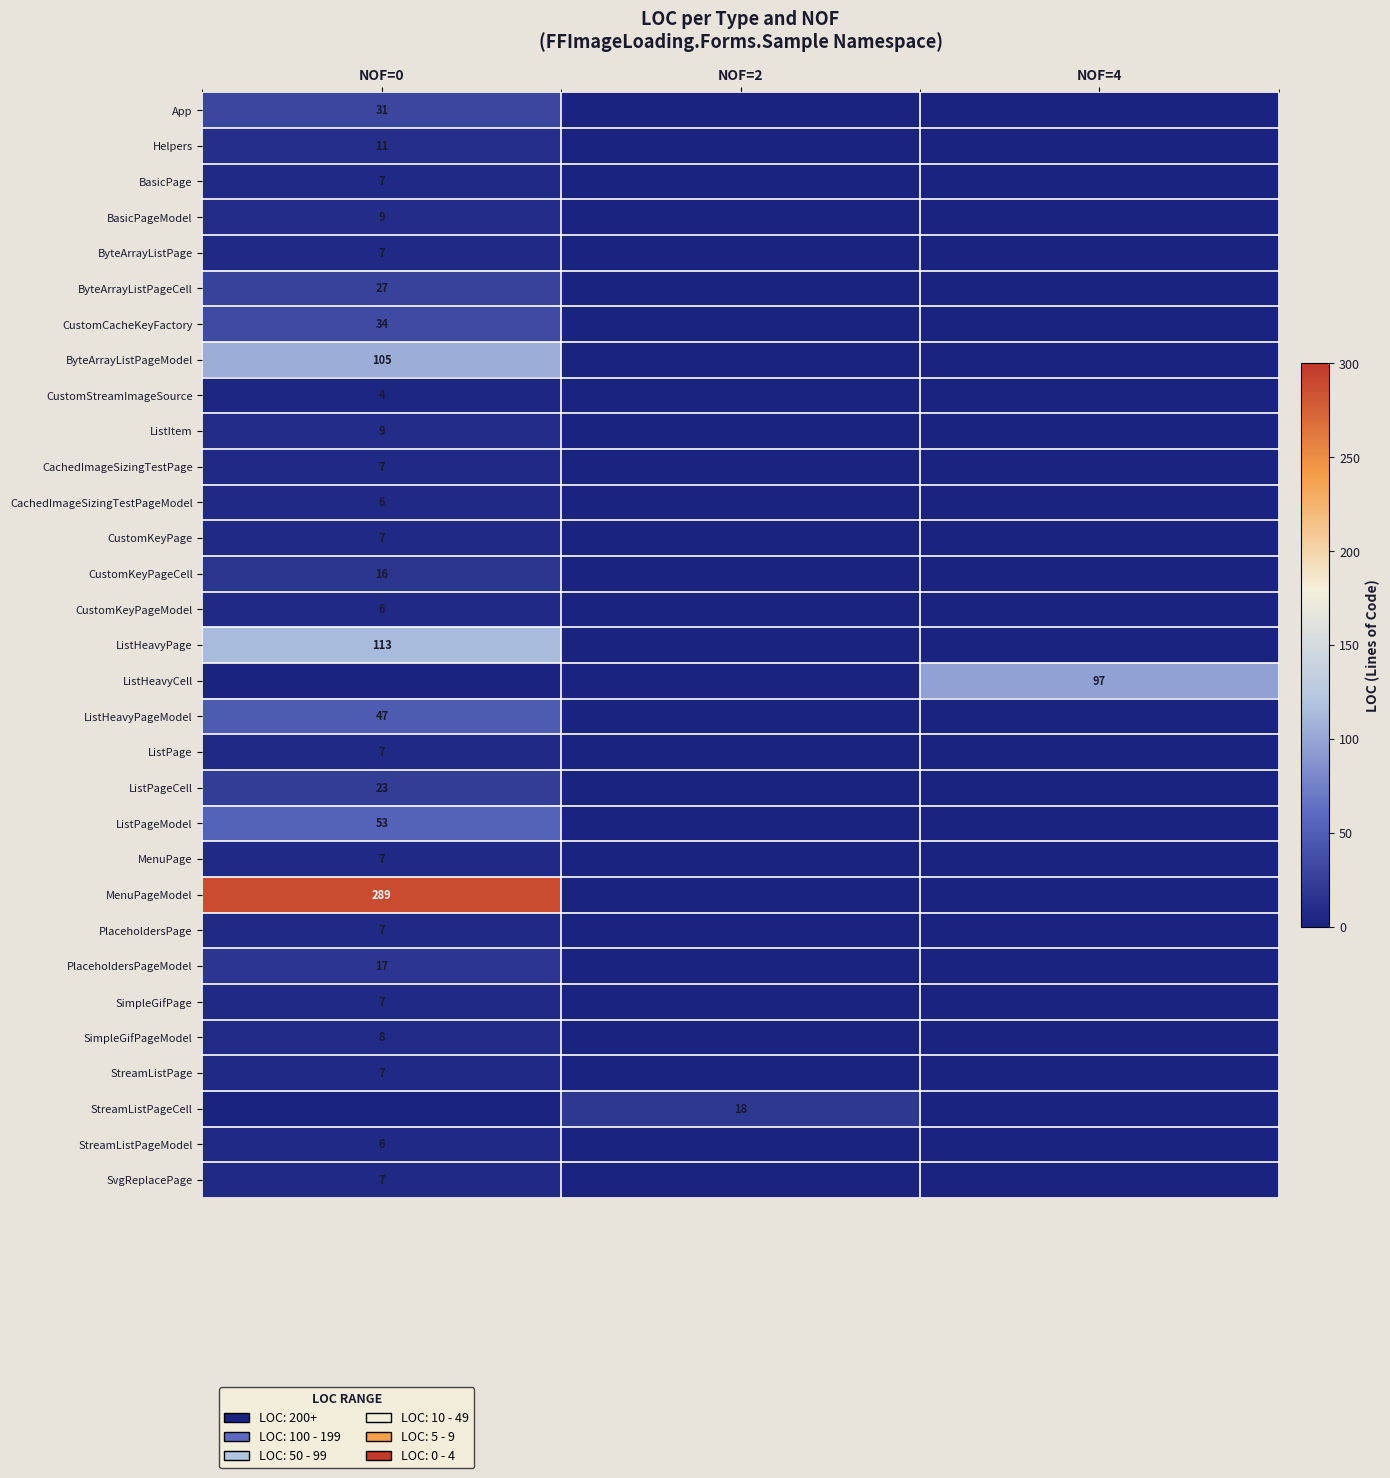

How many ListHeavyPage values are between 0 and 113?

3